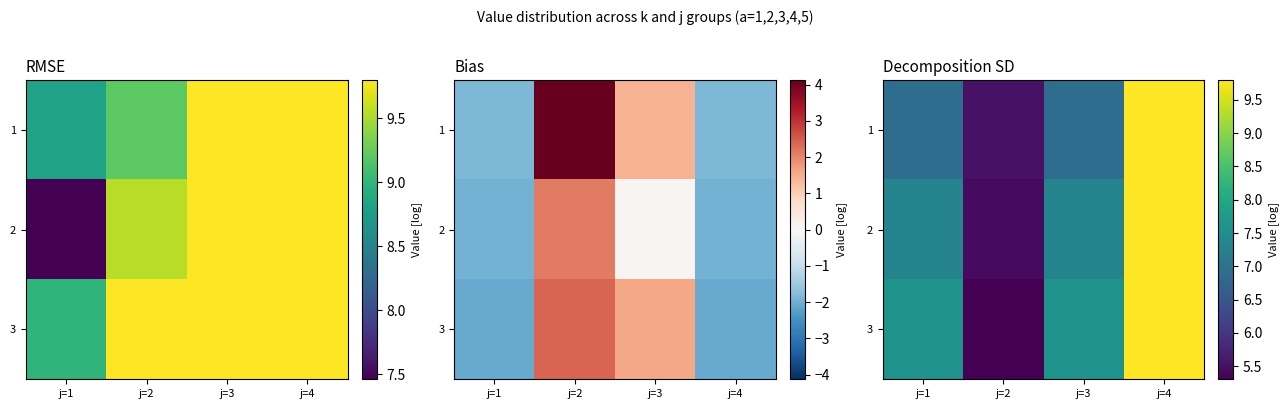

At which label does 3 reach its minimum?

j=2